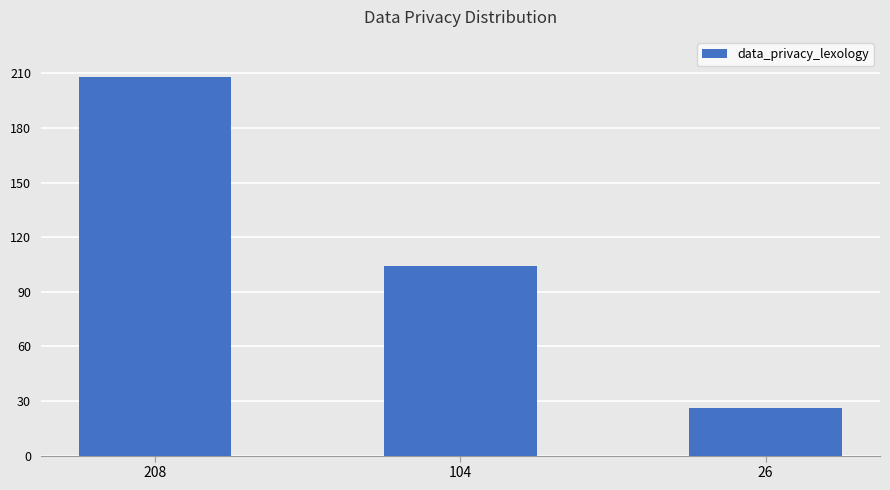

Which has a higher value, 26 or 208?

208